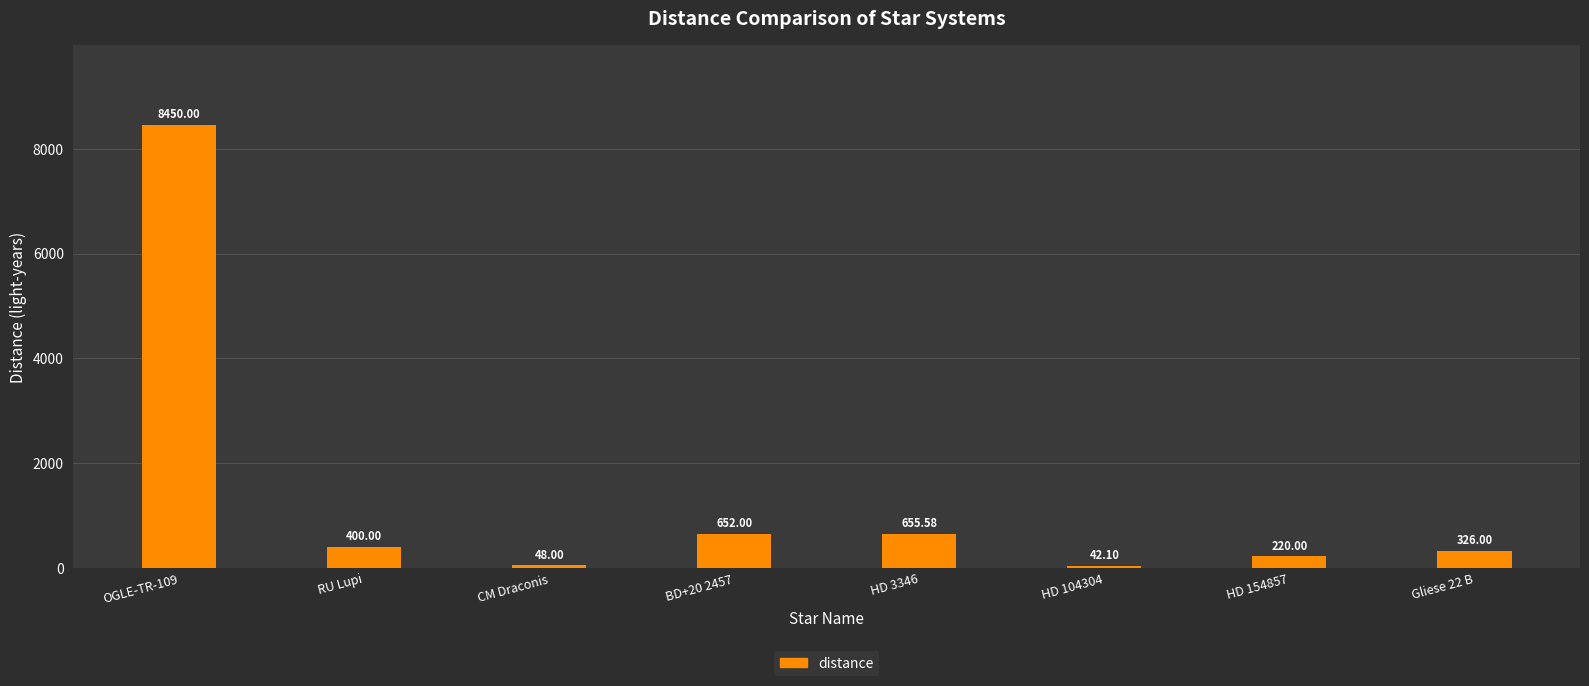

What is the label of the 2nd bar from the right?

HD 154857